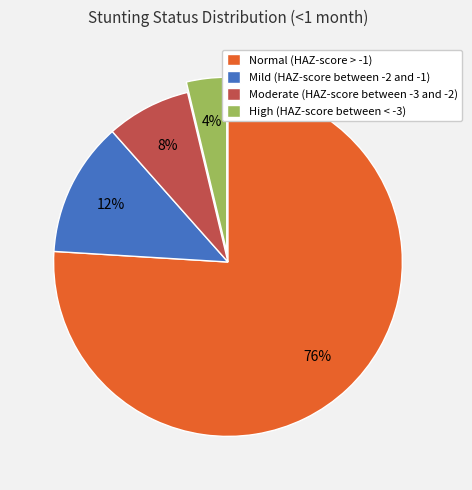

How many slices are in this pie chart?

4